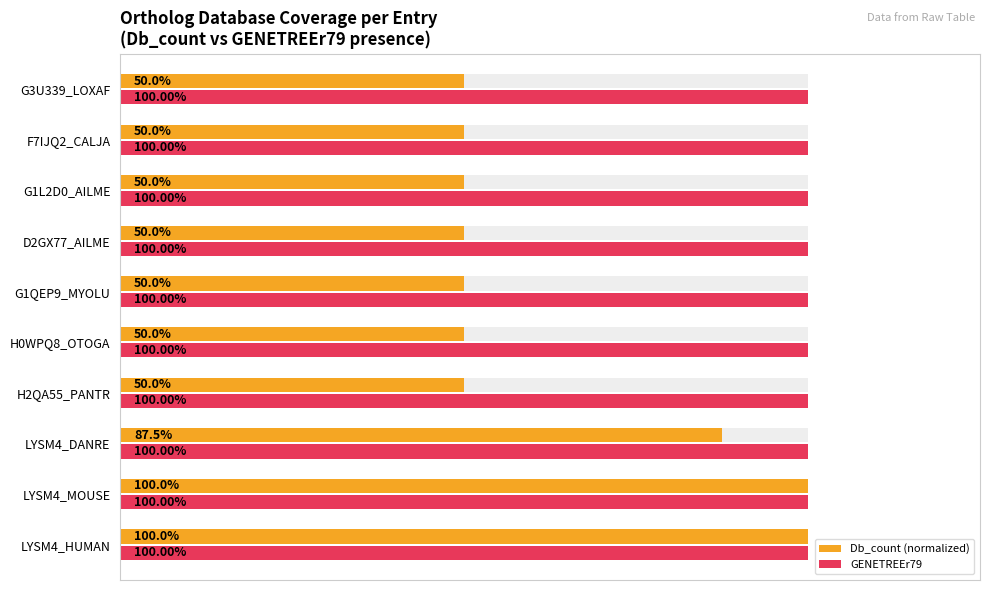

True or false: Db_count (normalized) has a value of 0.3 at G1L2D0_AILME.

False